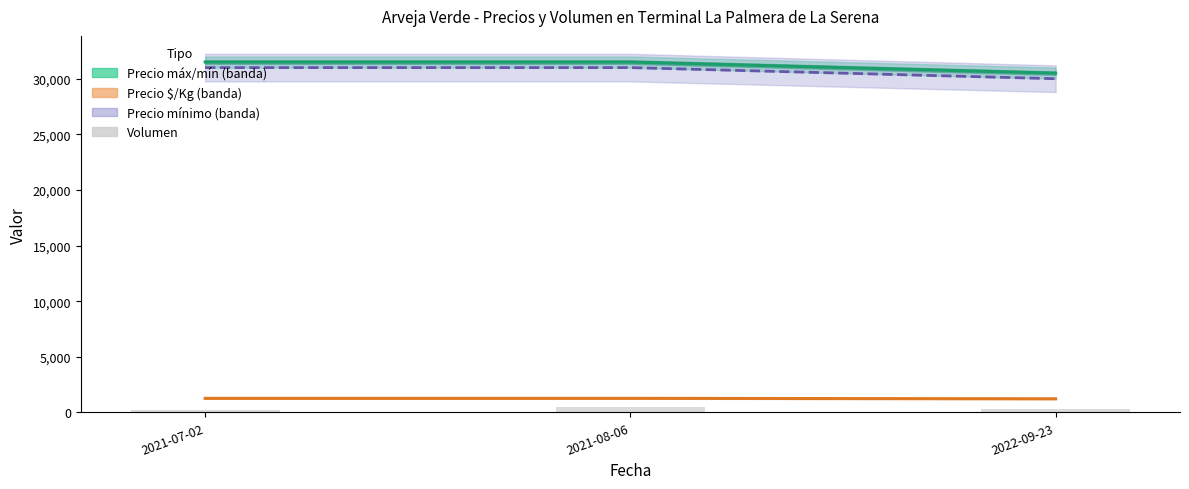

Does the chart contain any negative values?

No